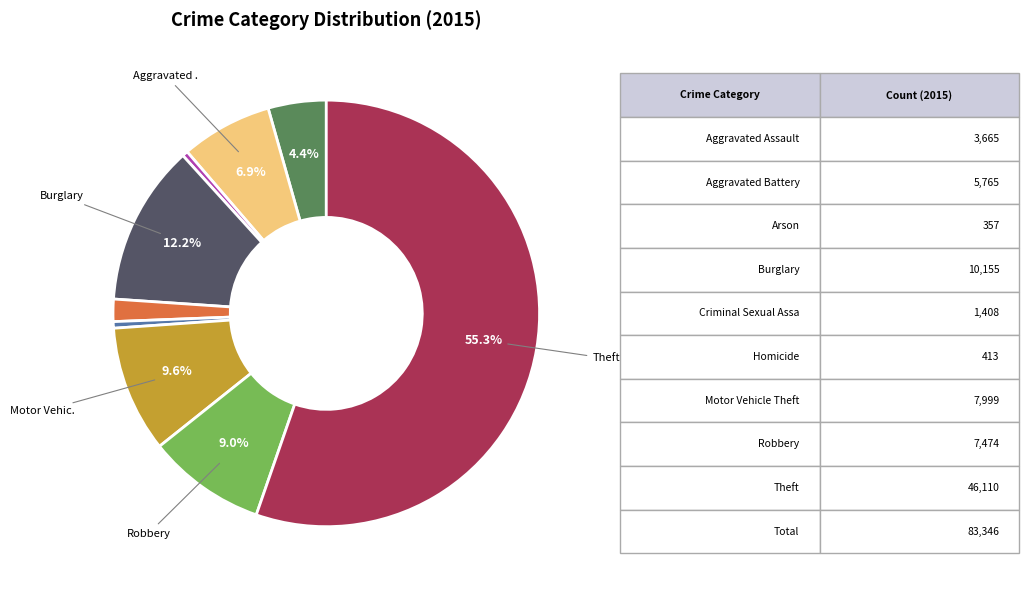

Does any single category account for the majority?

Yes